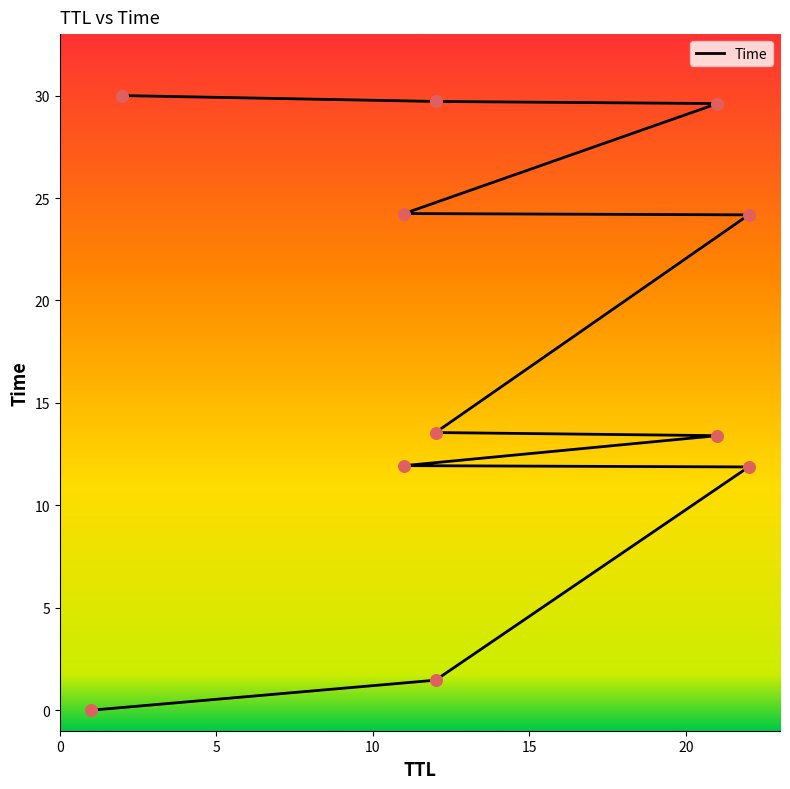

Which has a higher value, 21 or 22?

21